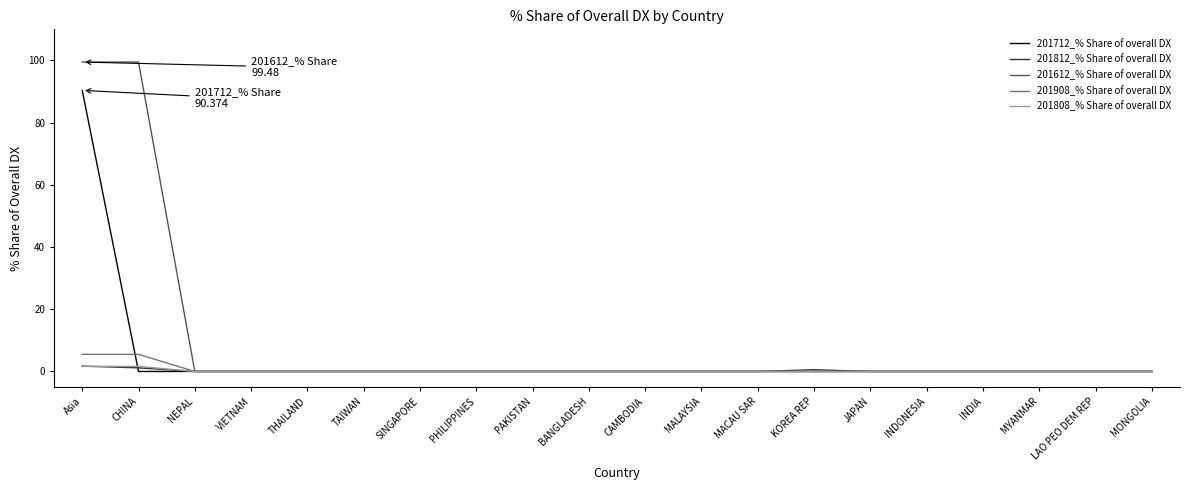

What are all the series names shown in the legend?

201712_% Share of overall DX, 201812_% Share of overall DX, 201612_% Share of overall DX, 201908_% Share of overall DX, 201808_% Share of overall DX